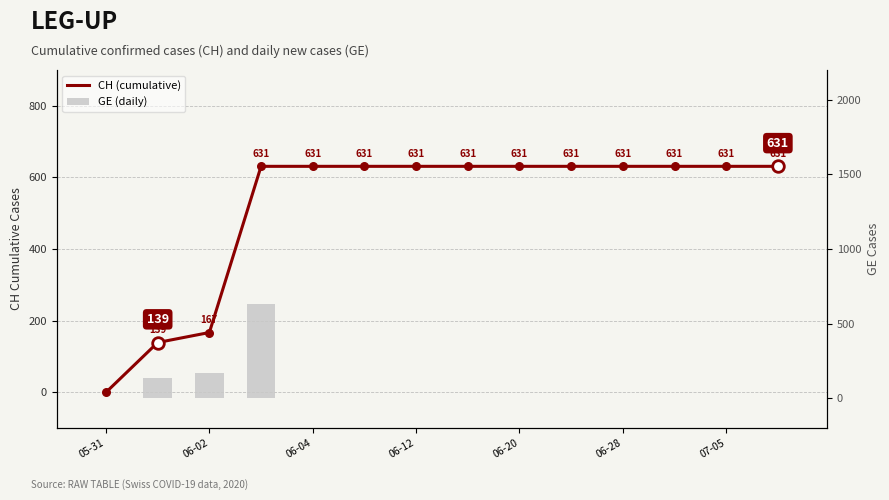

What are all the series names shown in the legend?

CH (cumulative), GE (daily)